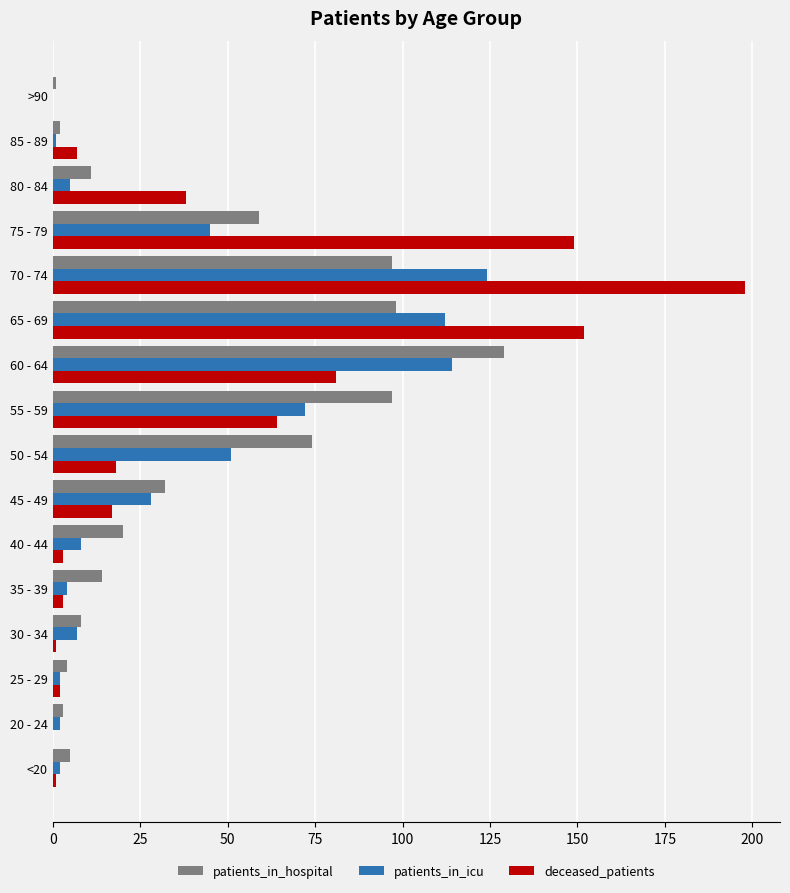

What is the sum of all patients_in_hospital values?

654